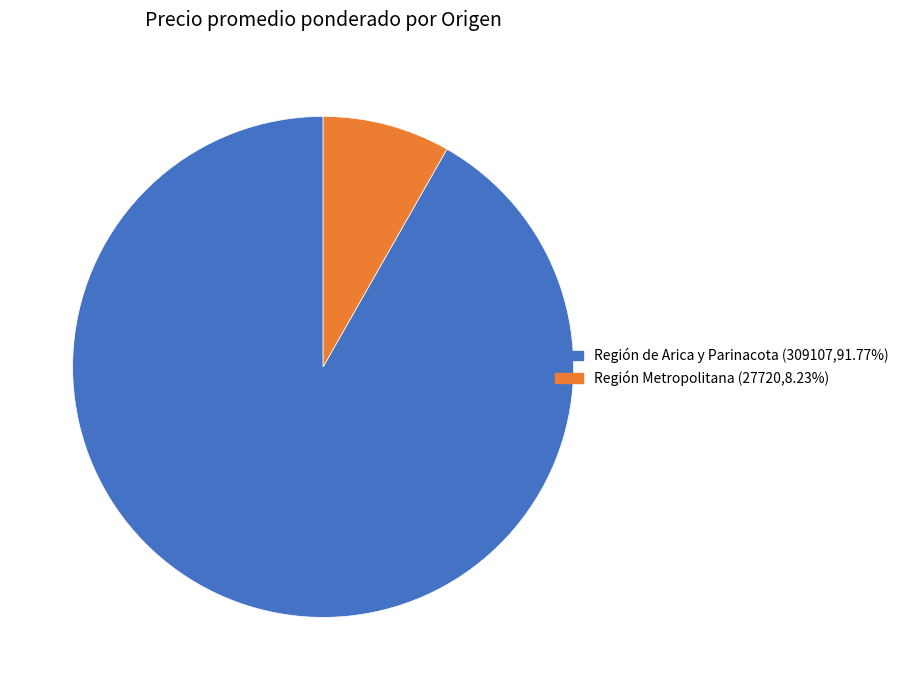

Do Región Metropolitana and Región de Arica y Parinacota together represent more than half of the pie?

Yes